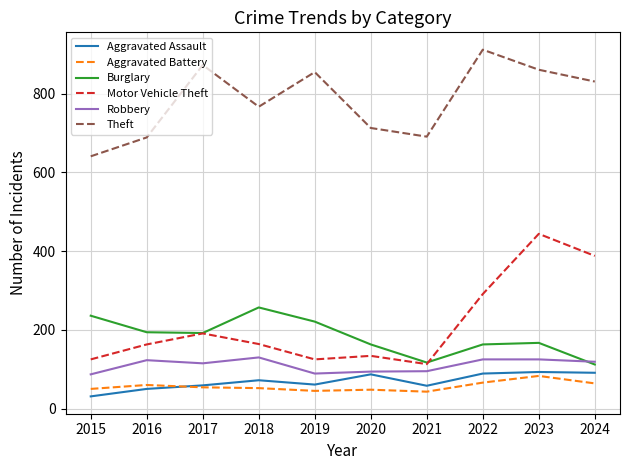

At which label is Motor Vehicle Theft closest to 278?

2022